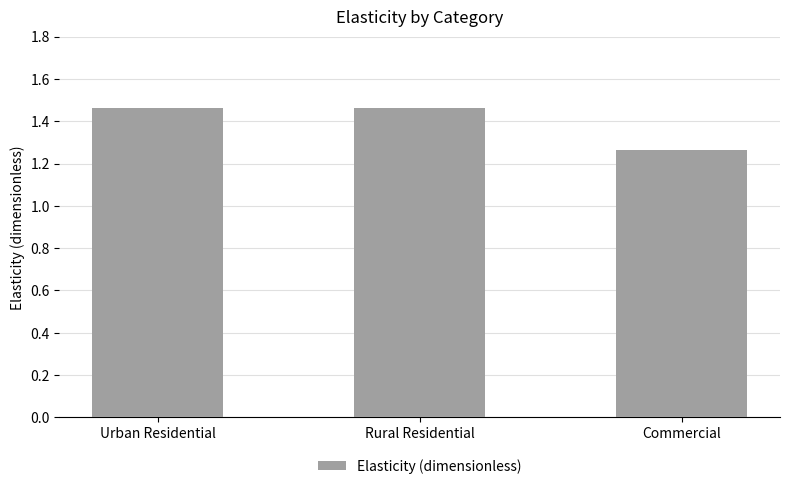

What is the change in value from Rural Residential to Commercial?

-0.2